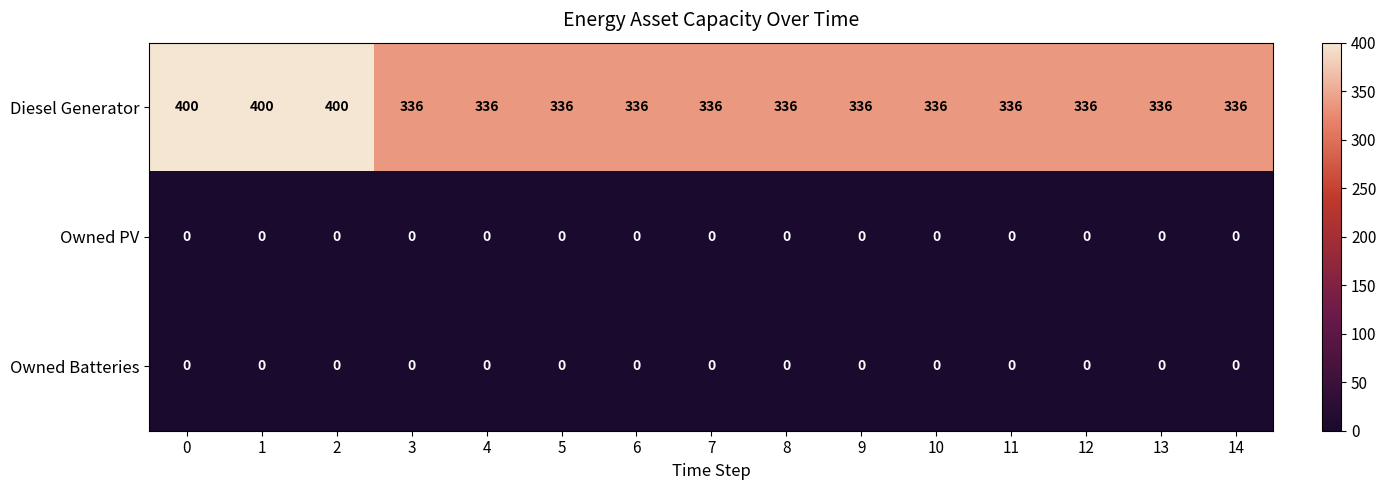

The Diesel Generator series shows 84 at 3. True or false?

False